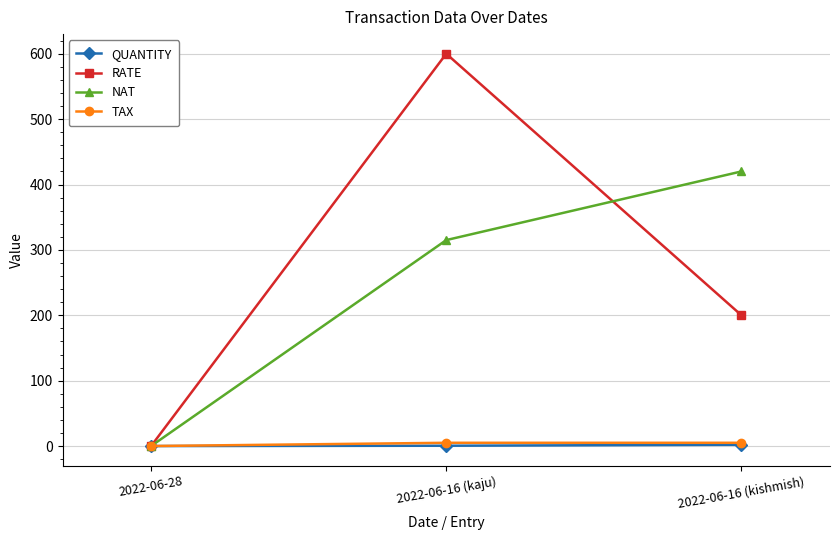

Where is NAT nearest to the value 210?

2022-06-16 (kaju)